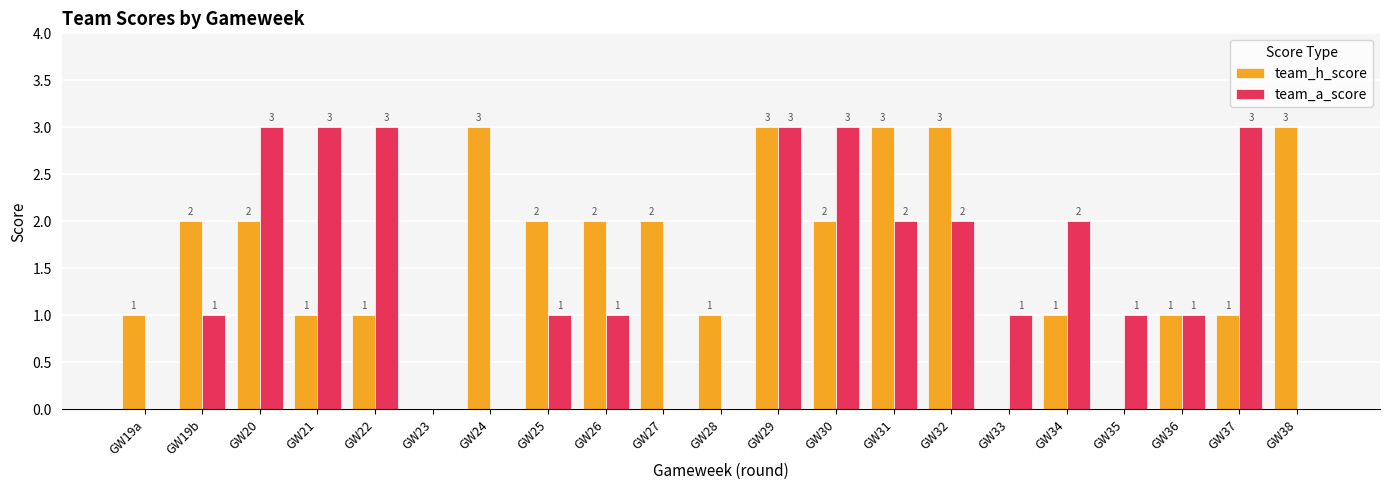

What is the average value of the team_h_score series?

2